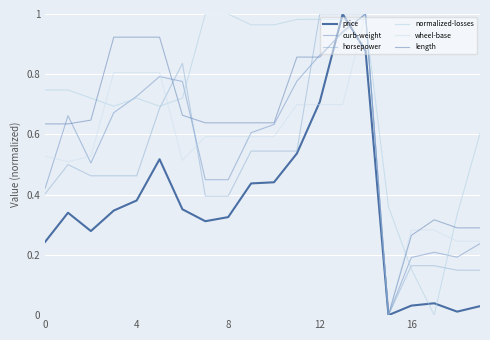

True or false: curb-weight and length cross at least once.

True